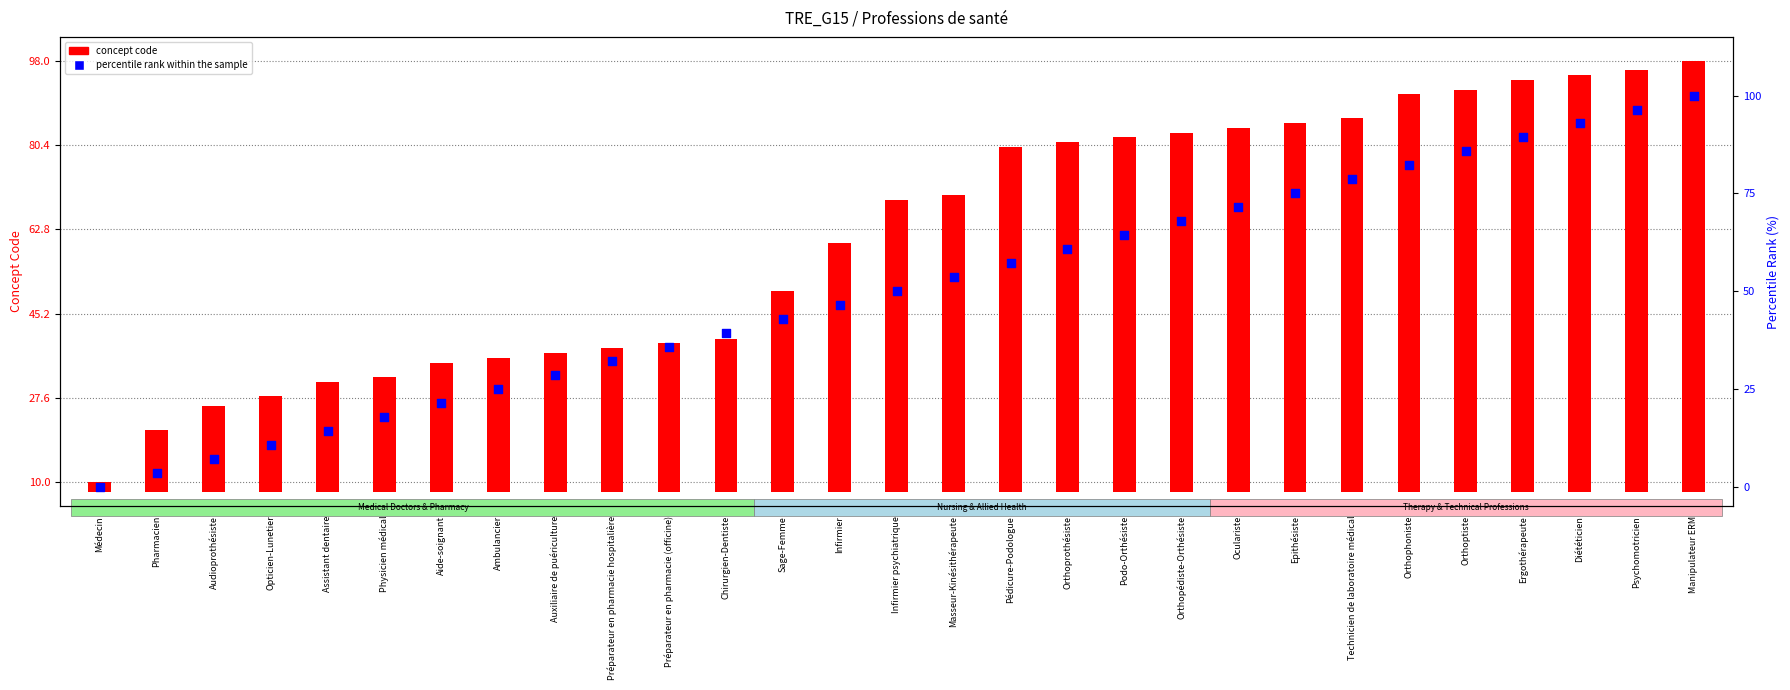

What are all the series names shown in the legend?

concept code, percentile rank within the sample